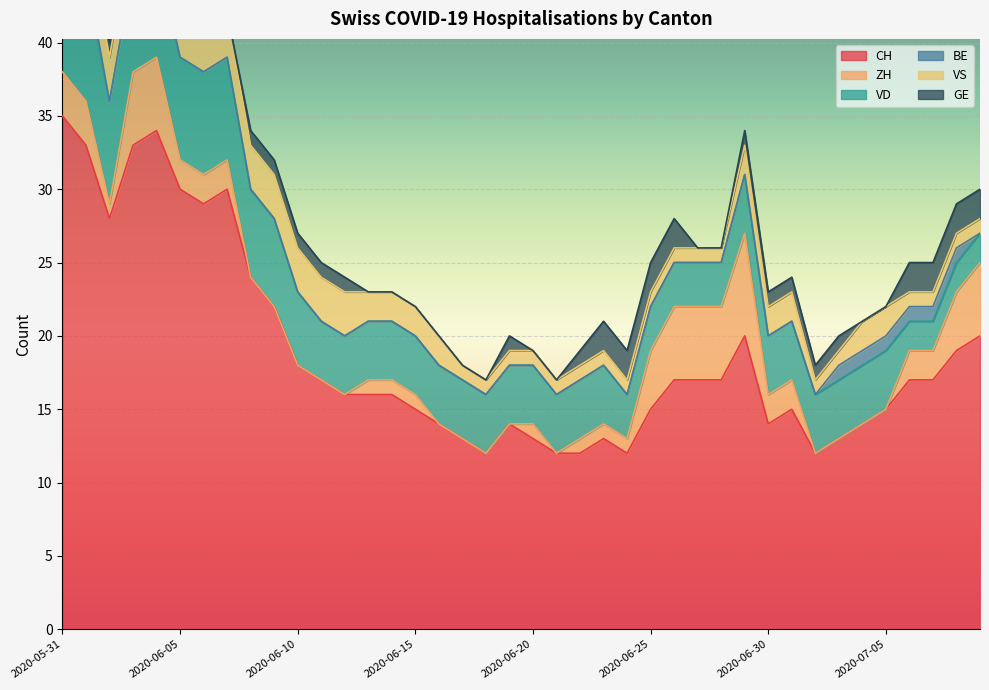

What is the value of the VS point at the 6th from the left?

3